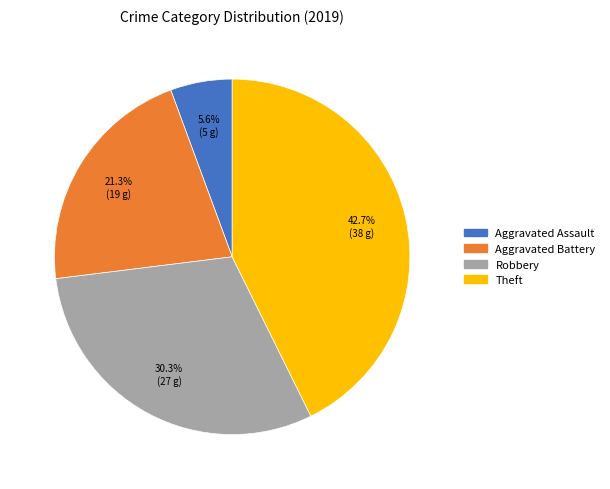

To the nearest percent, what is the difference between the Aggravated Assault and Robbery slice percentages?

25%